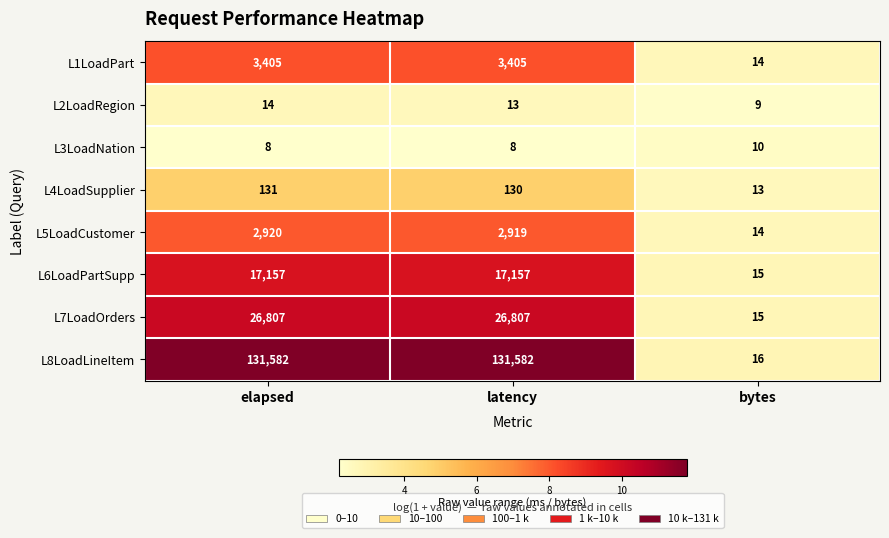

What is the minimum value for L1LoadPart?

14